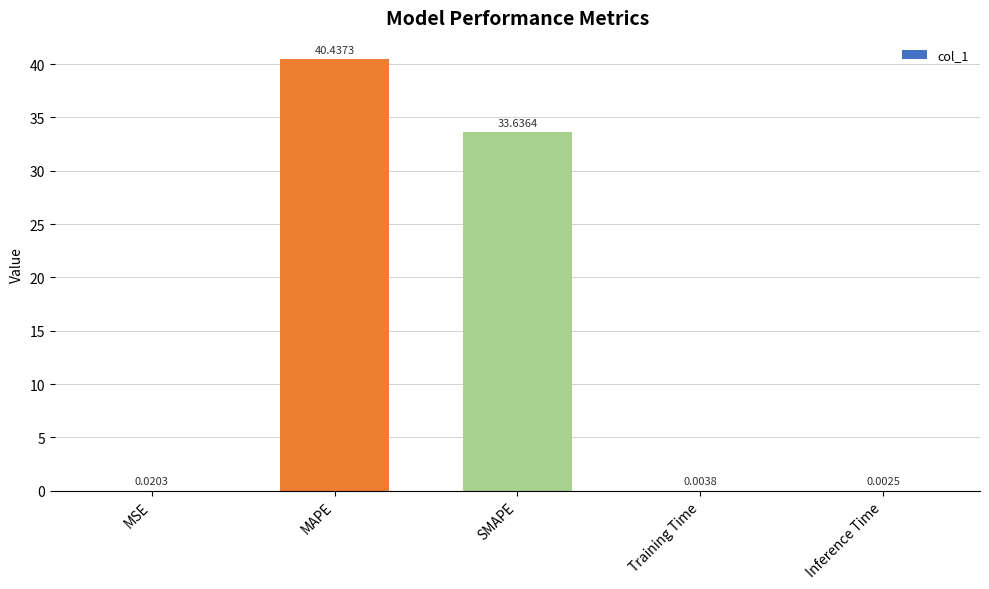

What is the sum of all values?

74.1